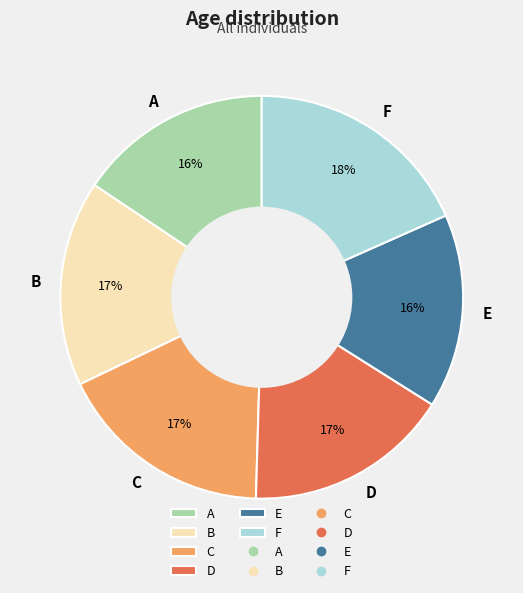

How many slices are in this pie chart?

6